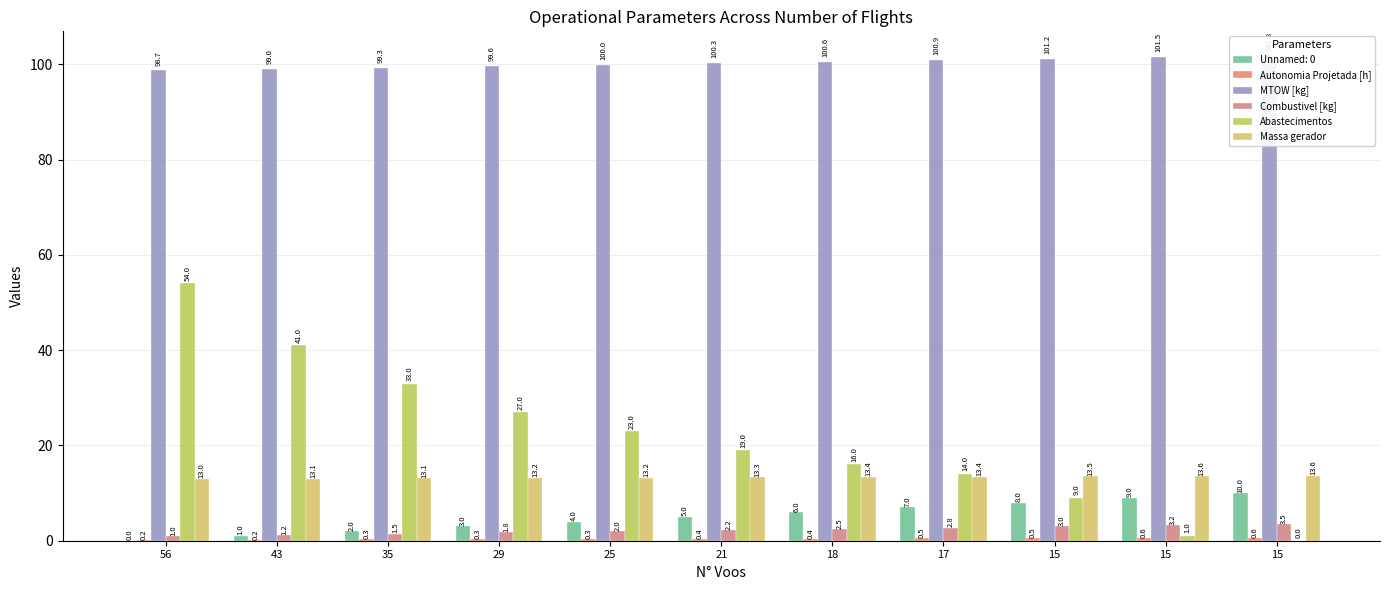

How many data points in Massa gerador are above 13?

10